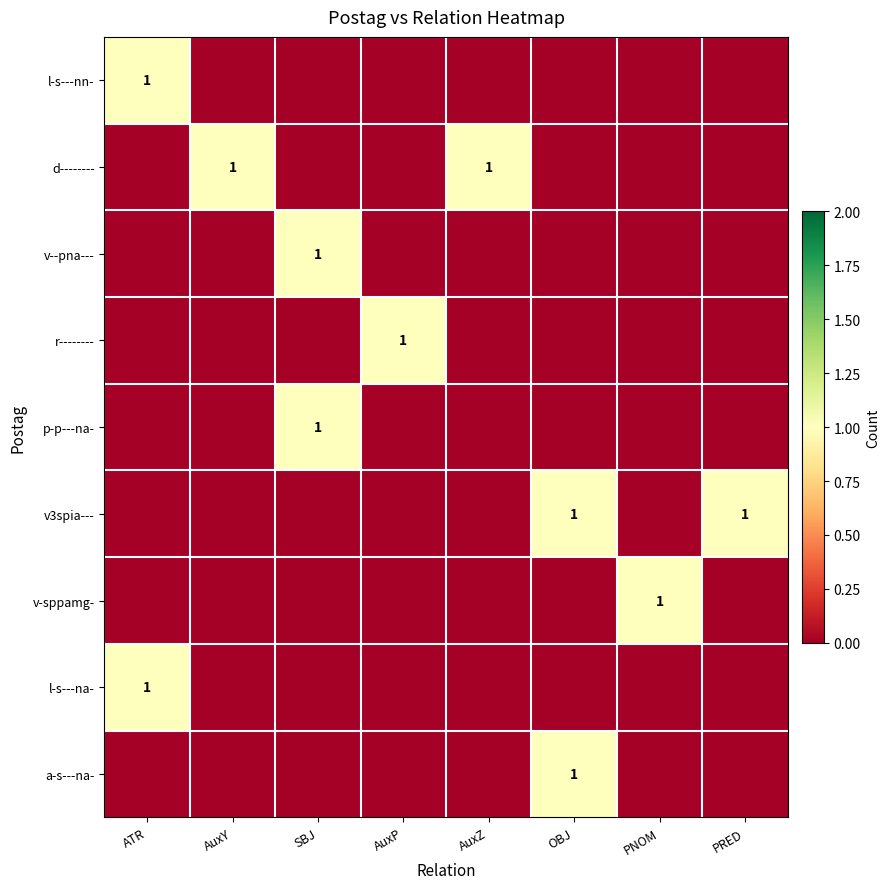

The d-------- series shows 1 at AuxZ. True or false?

True